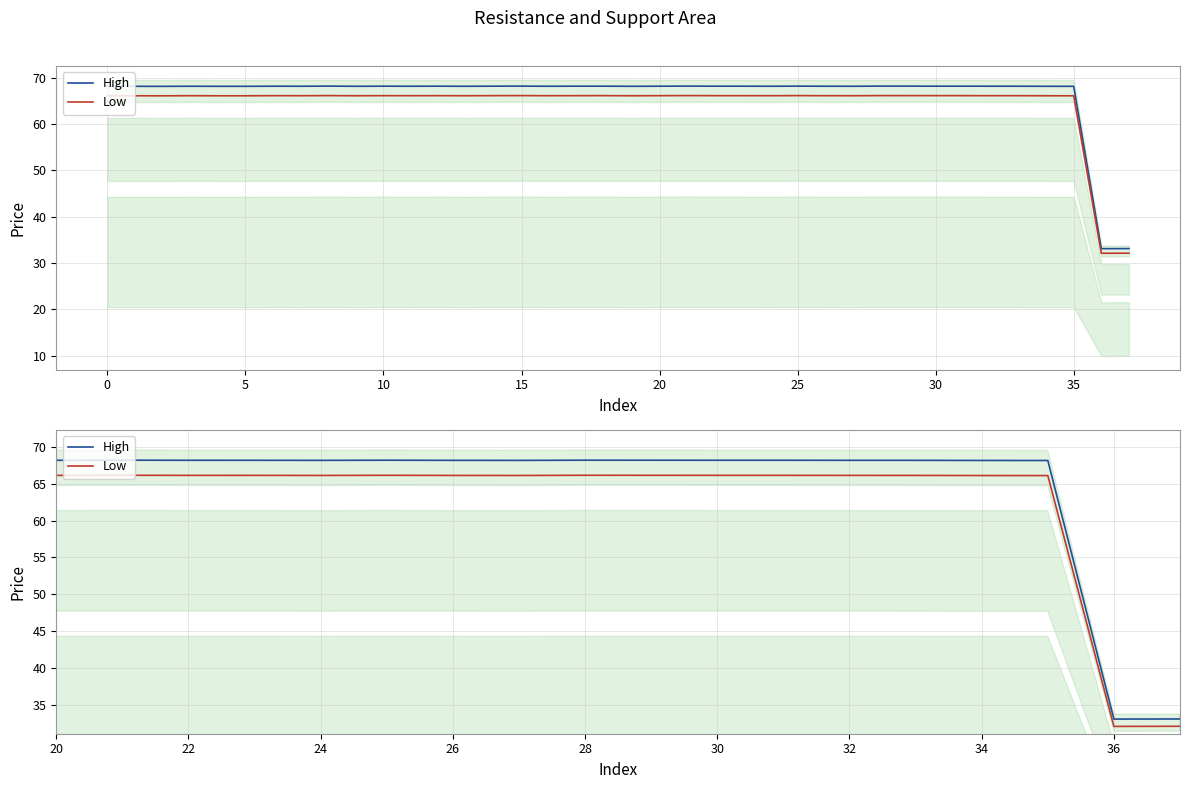

Reading left to right, extract all data points from this chart.

High: 68.1	68.2	68.1	68.2	68.2	68.2	68.2	68.2	68.2	68.2	68.2	68.2	68.2	68.2	68.2	68.2	68.2	68.2	68.2	68.2	68.2	68.2	68.2	68.2	68.2	68.2	68.2	68.2	68.2	68.2	68.2	68.2	68.2	68.2	68.2	68.1	33.1	33.1
Low: 66.1	66.1	66.1	66.1	66.1	66.1	66.1	66.1	66.1	66.1	66.1	66.1	66.1	66.1	66.1	66.1	66.1	66.1	66.1	66.1	66.1	66.1	66.1	66.1	66.1	66.1	66.1	66.1	66.1	66.1	66.1	66.1	66.1	66.1	66.1	66.1	32.1	32.1